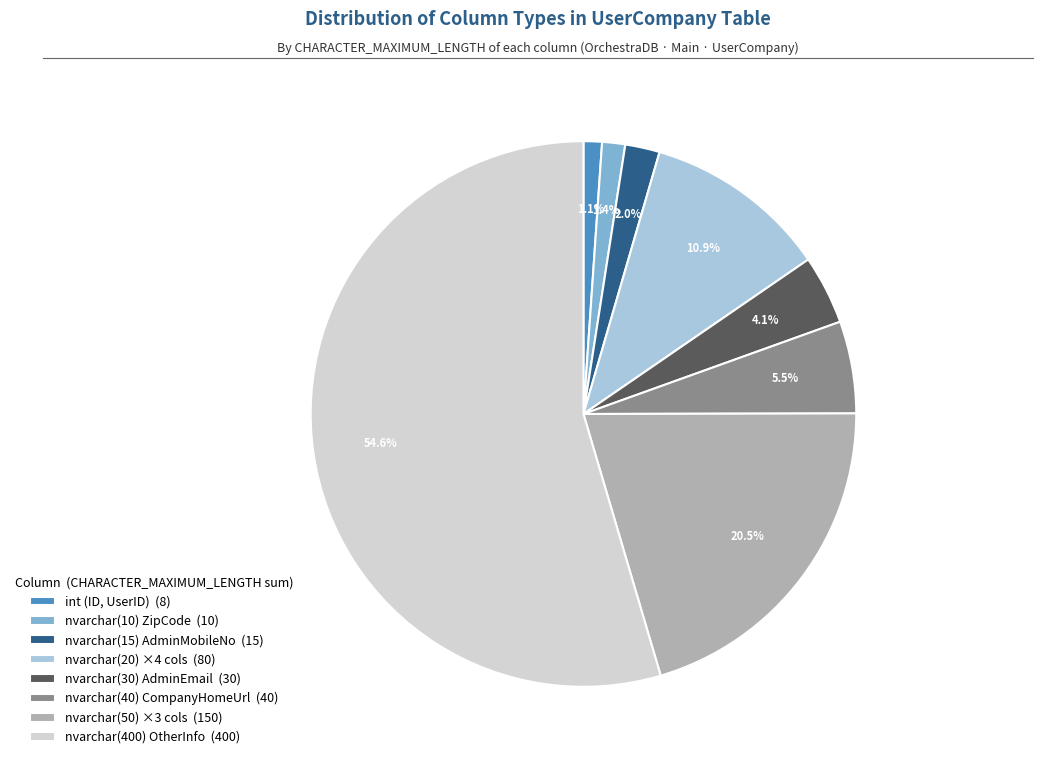

Between nvarchar(30) AdminEmail (30) and nvarchar(50) ×3 cols (150), which is larger?

nvarchar(50) ×3 cols (150)